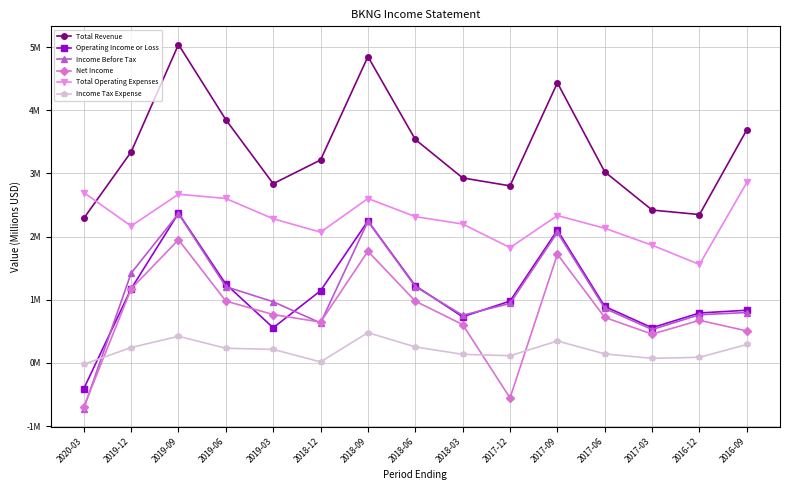

What is the difference between the maximum and minimum values in the Operating Income or Loss series?

2.8